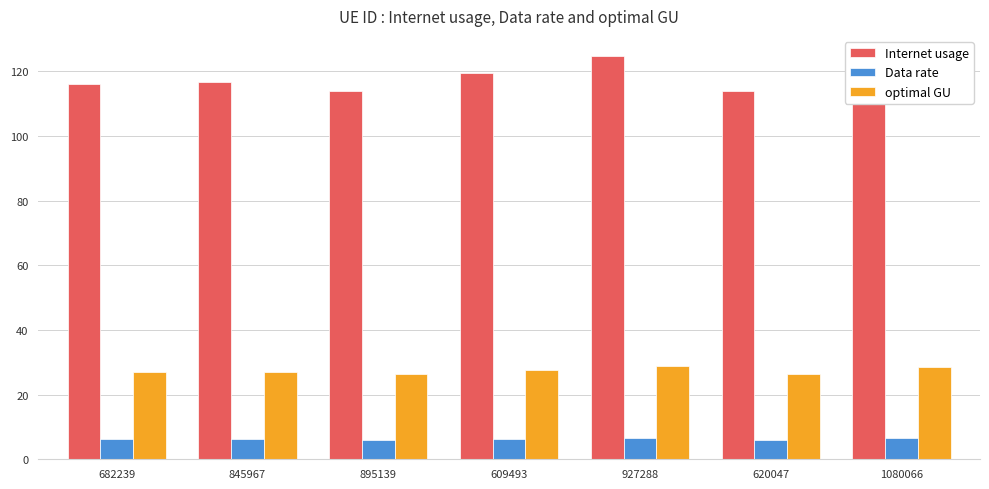

What is the maximum value shown in the chart?

124.7